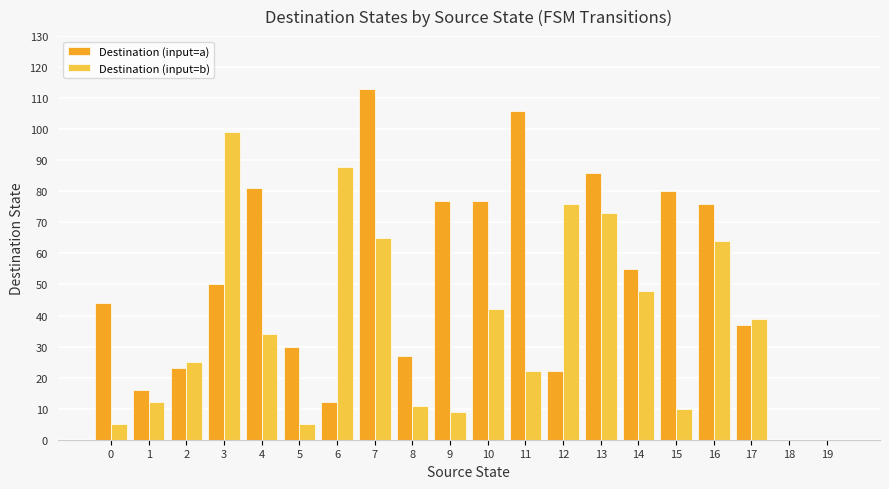

Are the bars horizontal?

No